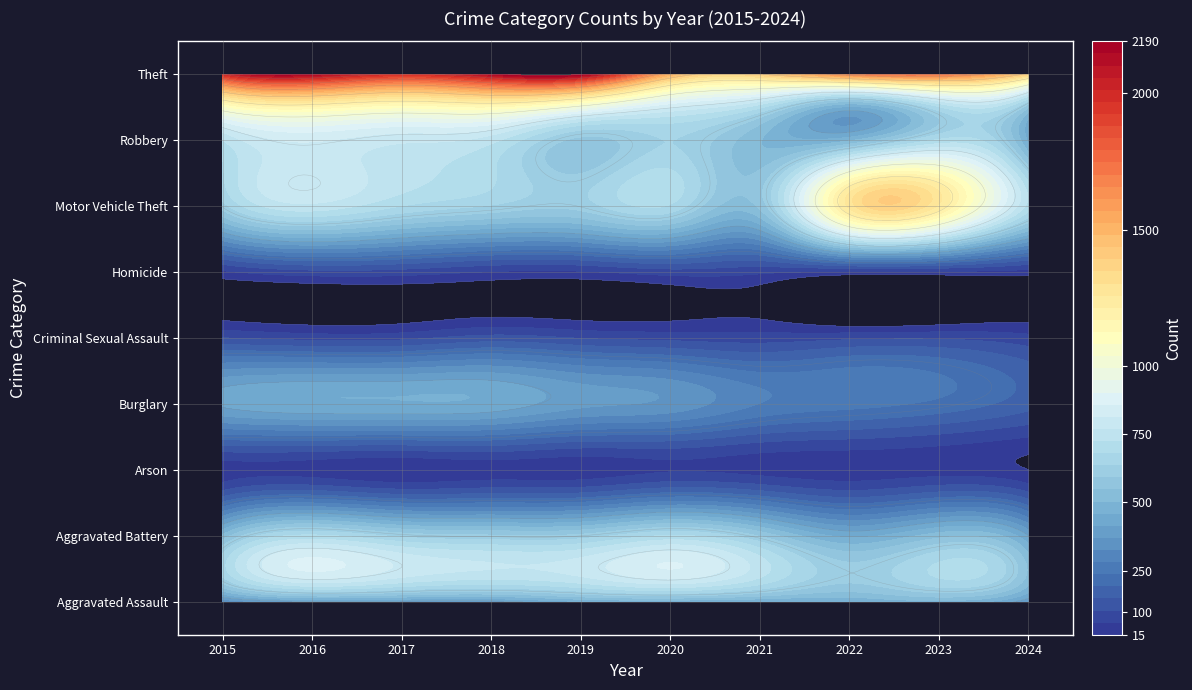

The value of Arson at 2018 is 8. True or false?

False